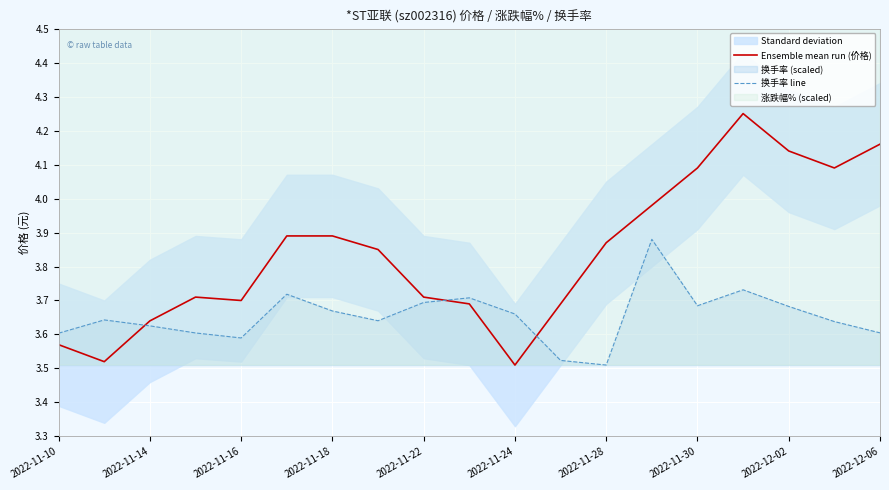

Is the value of 换手率 line at 2022-11-24 greater than the value of Ensemble mean run (价格) at 2022-11-18?

No